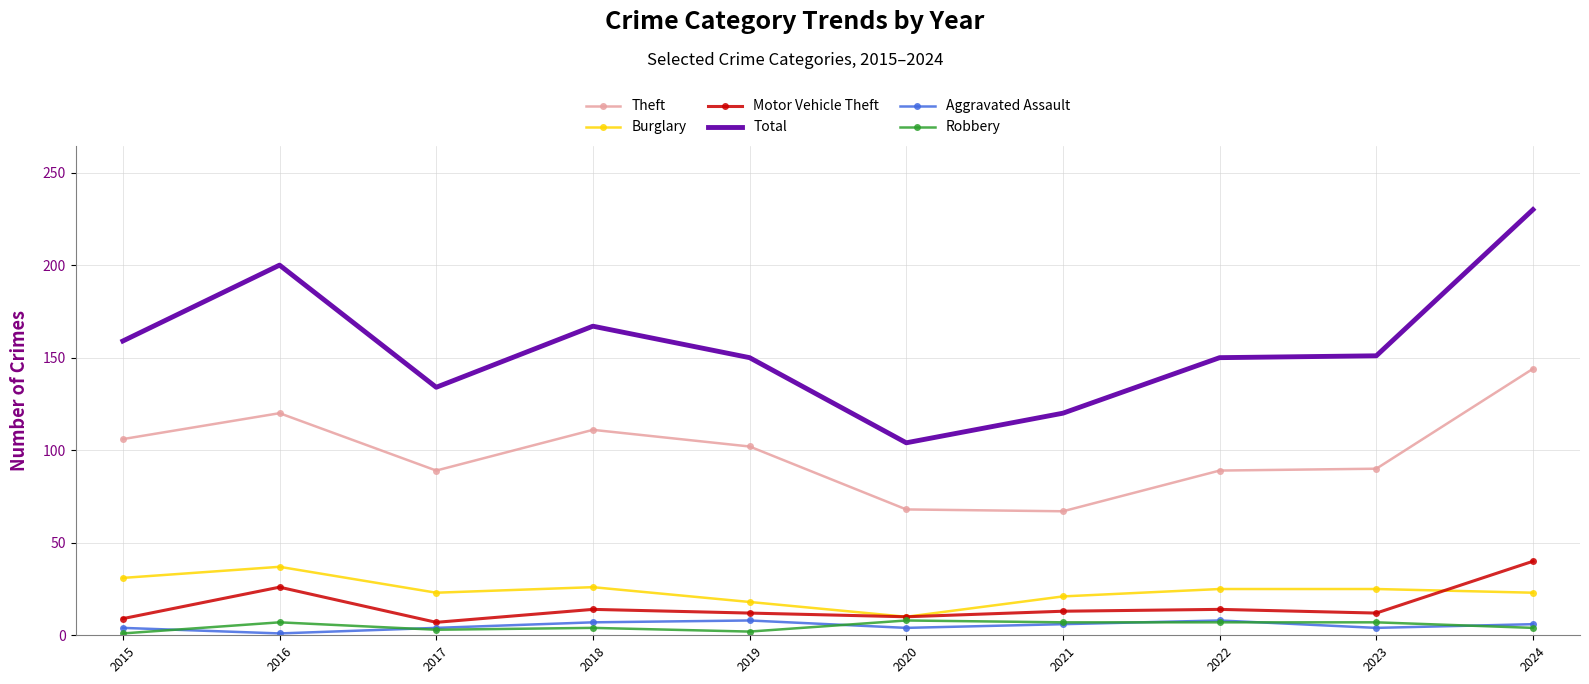

Which series has the widest spread of values?

Total